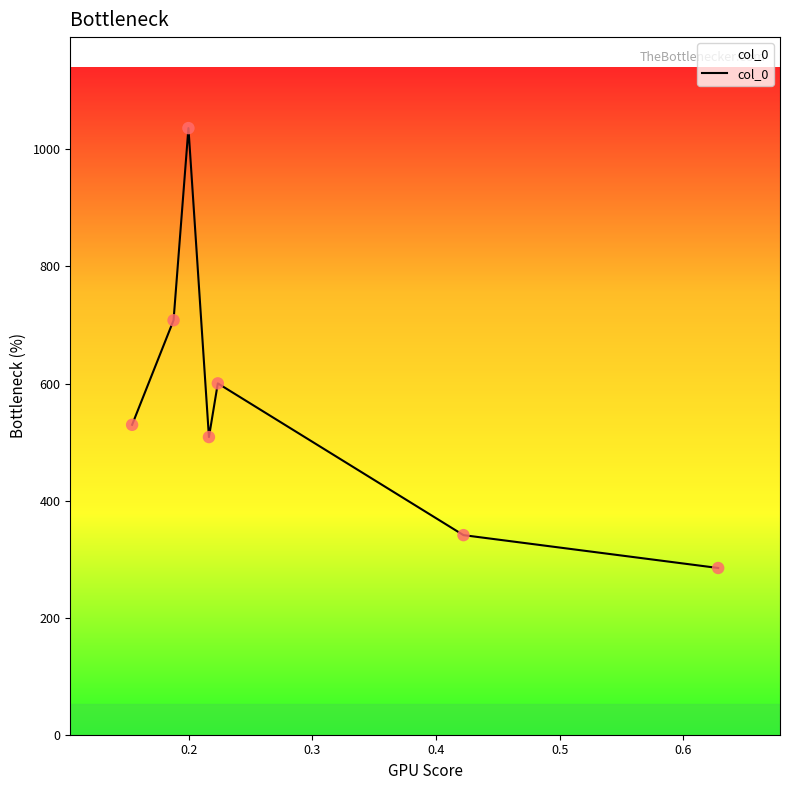

What is the minimum value shown in the chart?

284.9